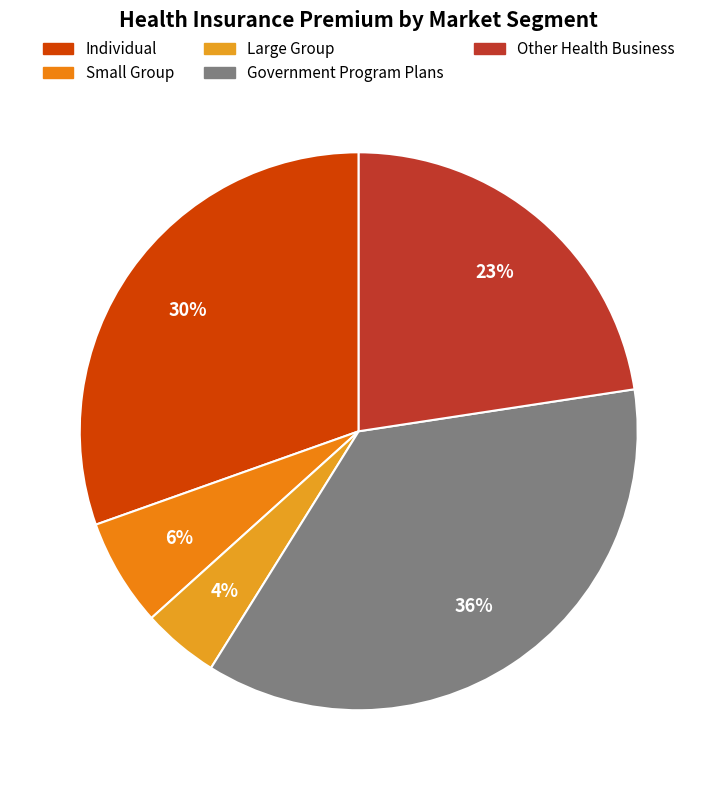

Rank the categories by value from lowest to highest.

Large Group, Small Group, Other Health Business, Individual, Government Program Plans